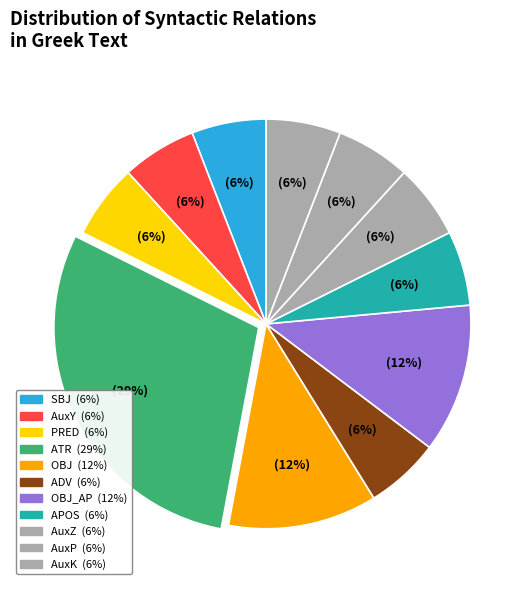

How many slices are in this pie chart?

11